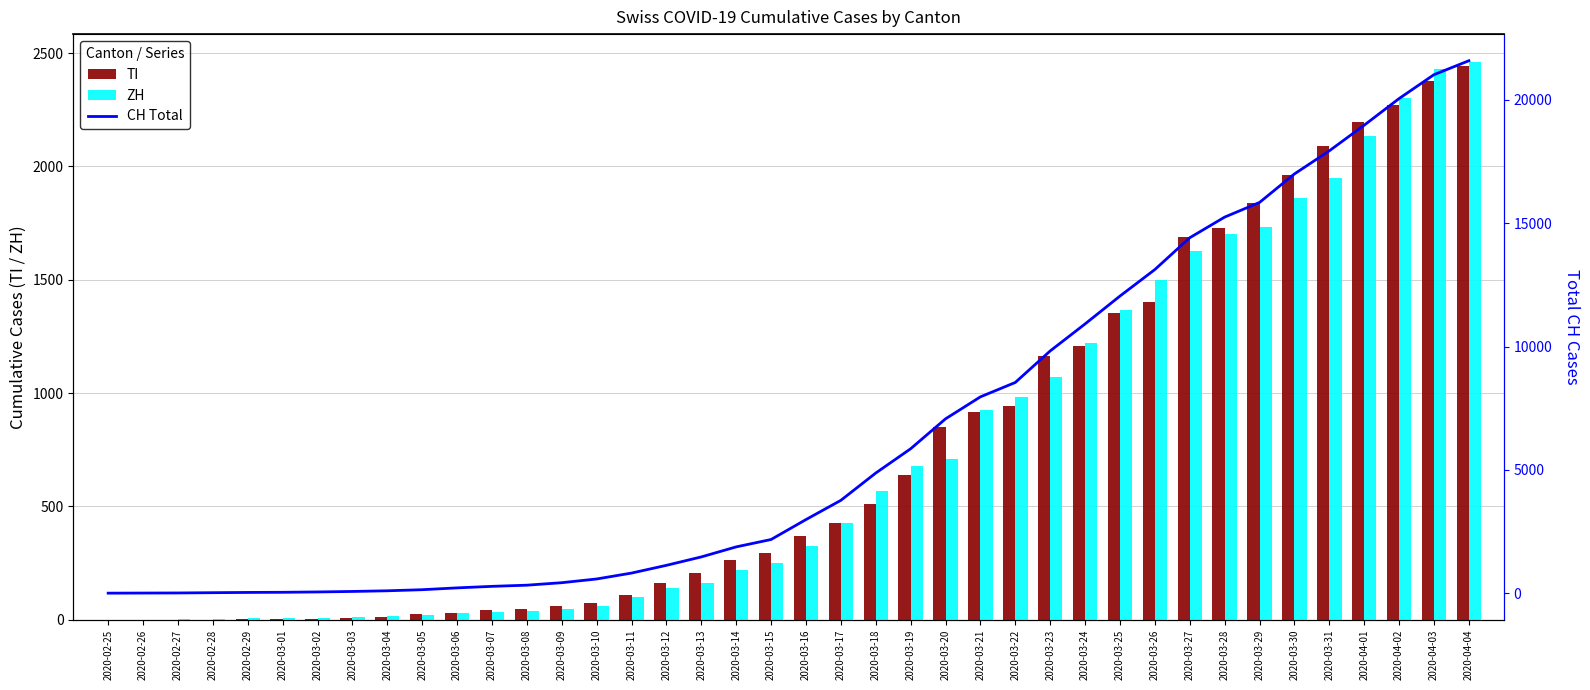

The CH Total series shows 2175 at 2020-03-15. True or false?

True